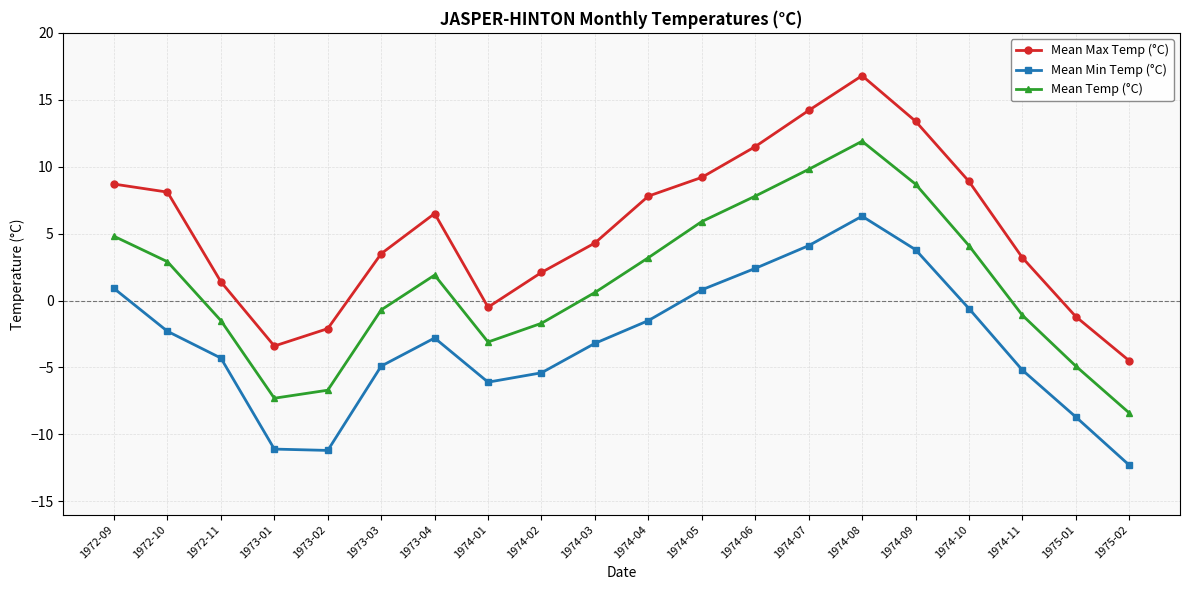

What value does the Mean Max Temp (°C) series have at 1974-03?

4.3